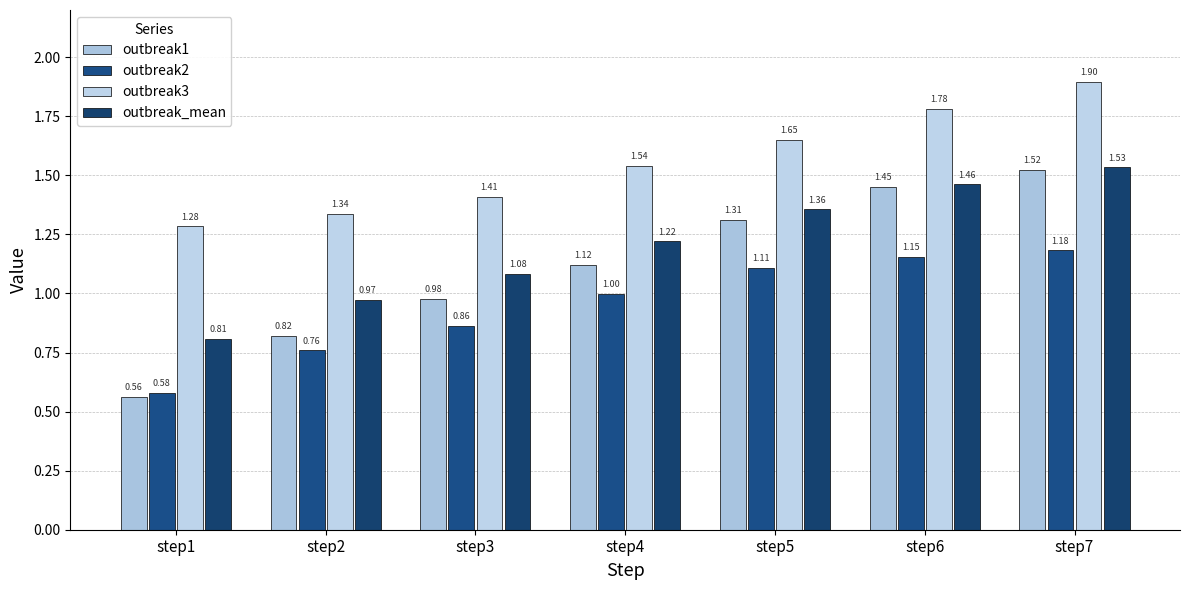

Reading left to right, list all the values displayed in this chart.

outbreak1: step1=0.6	step2=0.8	step3=1.0	step4=1.1	step5=1.3	step6=1.5	step7=1.5
outbreak2: step1=0.6	step2=0.8	step3=0.9	step4=1.0	step5=1.1	step6=1.2	step7=1.2
outbreak3: step1=1.3	step2=1.3	step3=1.4	step4=1.5	step5=1.6	step6=1.8	step7=1.9
outbreak_mean: step1=0.8	step2=1.0	step3=1.1	step4=1.2	step5=1.4	step6=1.5	step7=1.5